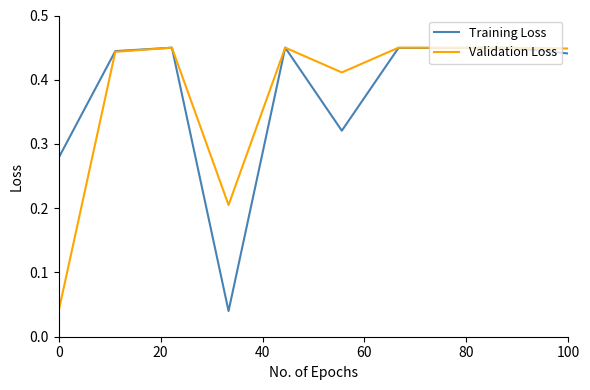

What are all the series names shown in the legend?

Training Loss, Validation Loss